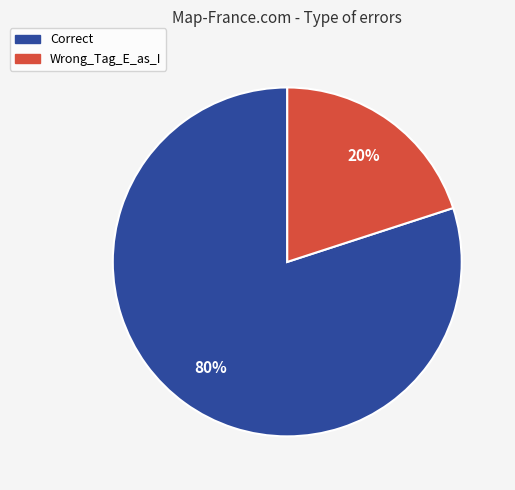

Is there any slice that represents more than half of the pie?

Yes